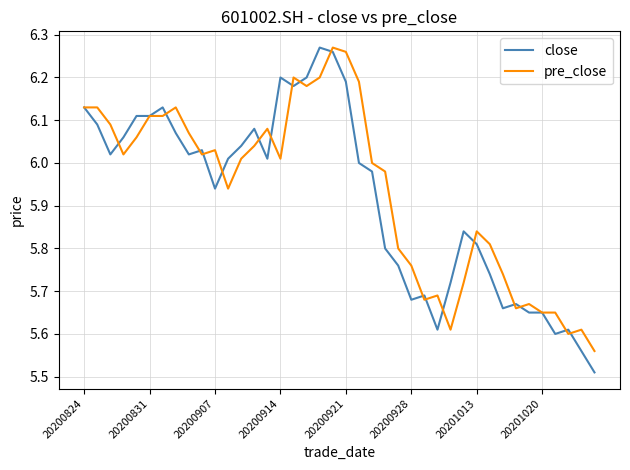

Is this an area chart (filled region under the line)?

No